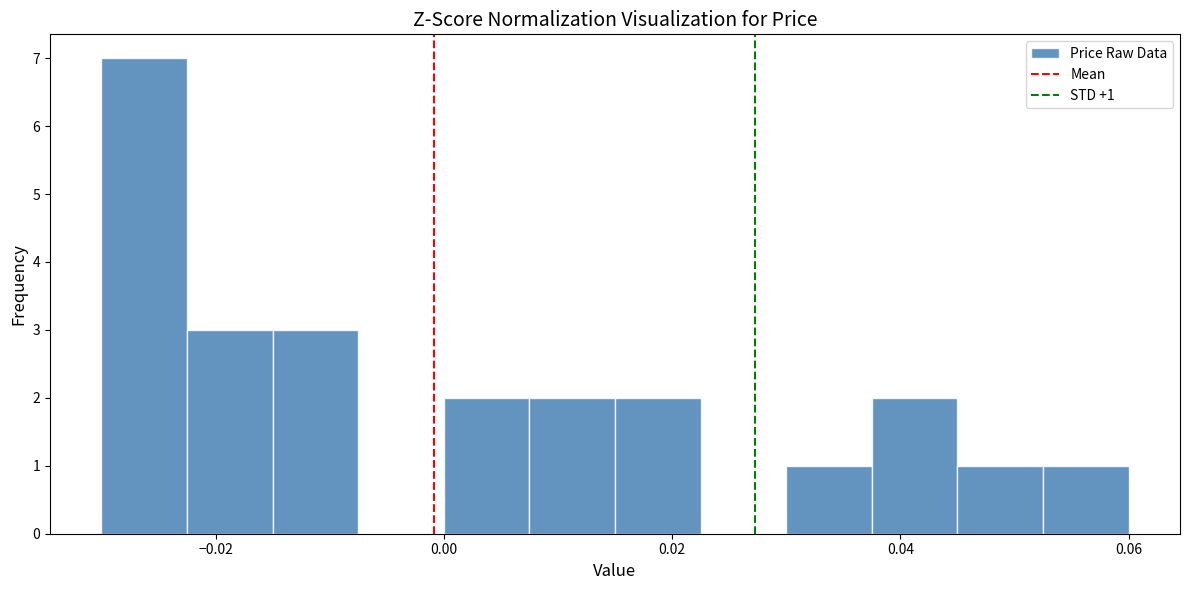

Read against the x-axis, roughly where is the centre of the tallest bar?

-0.026